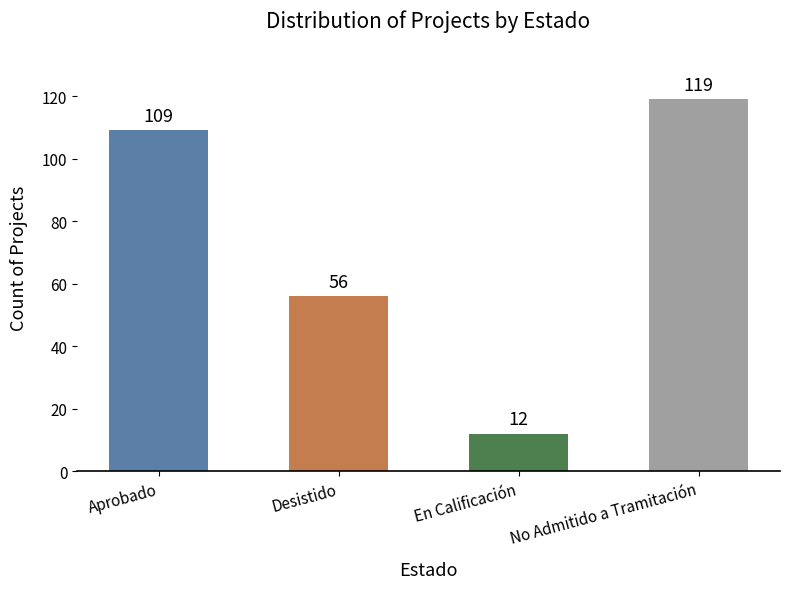

What position from the left is Aprobado?

1